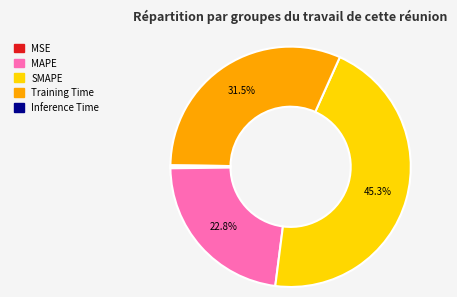

Is there a majority slice in this chart?

No